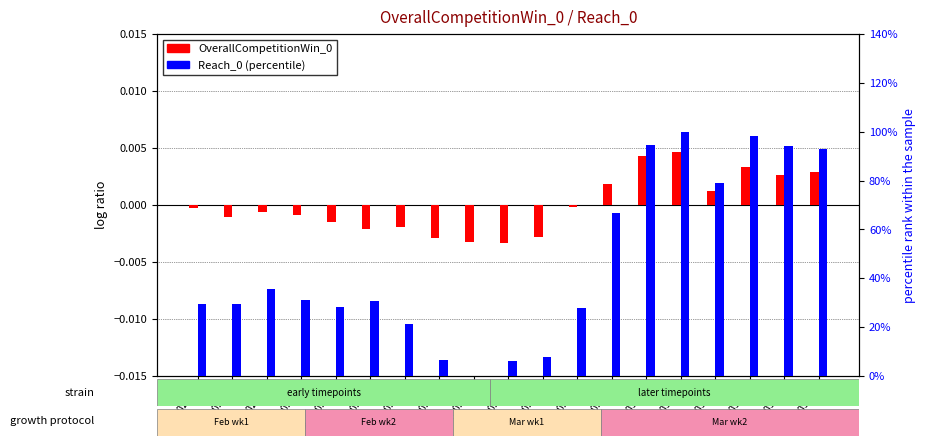

List the series in order of their peak value, lowest first.

OverallCompetitionWin_0, Reach_0 (percentile)